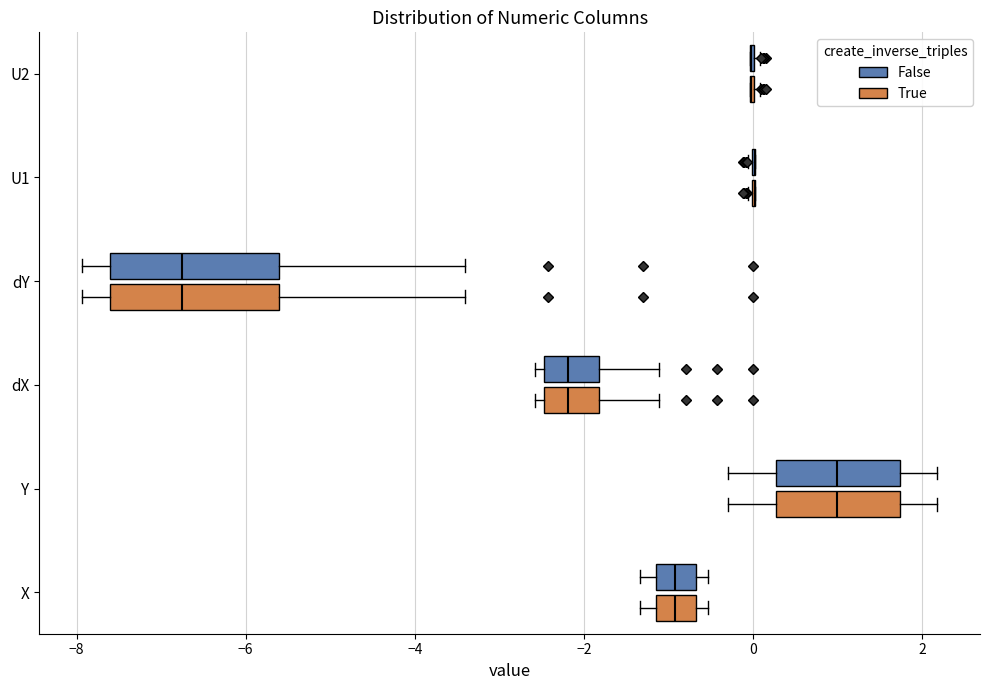

Where is the left edge of the box for dY (True) on the x-axis? The values are not printed on the chart, so give them approximately, as read against the axis.

-7.6